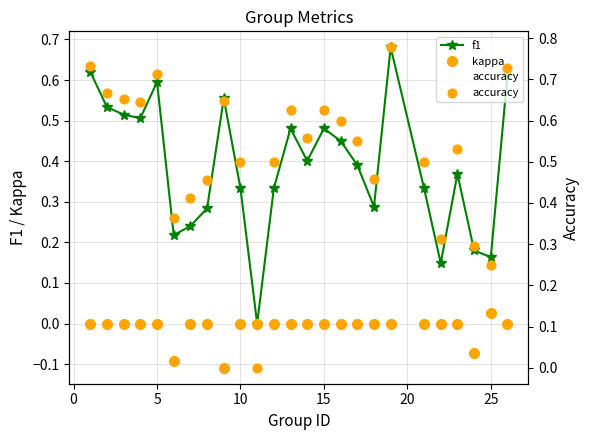

Which series contains the lowest Y value?

kappa